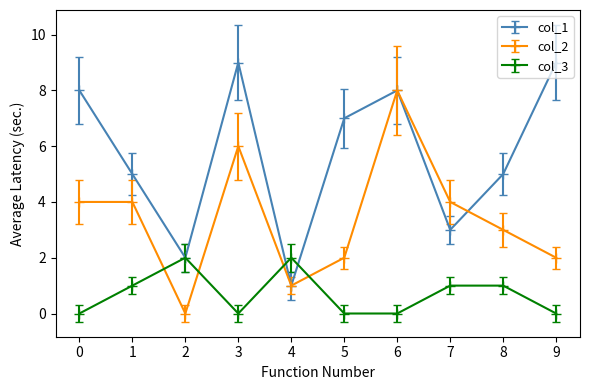

Which series ends up on top after the final intersection of col_3 and col_2?

col_2